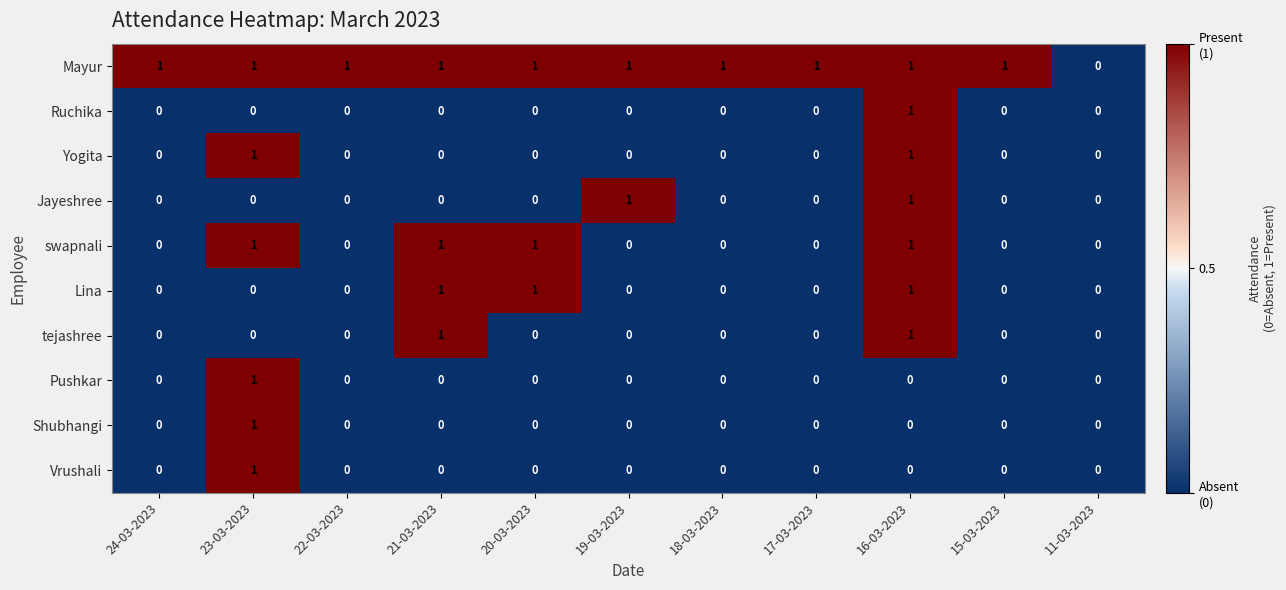

Is the value of Mayur at 19-03-2023 greater than the value of Jayeshree at 22-03-2023?

Yes